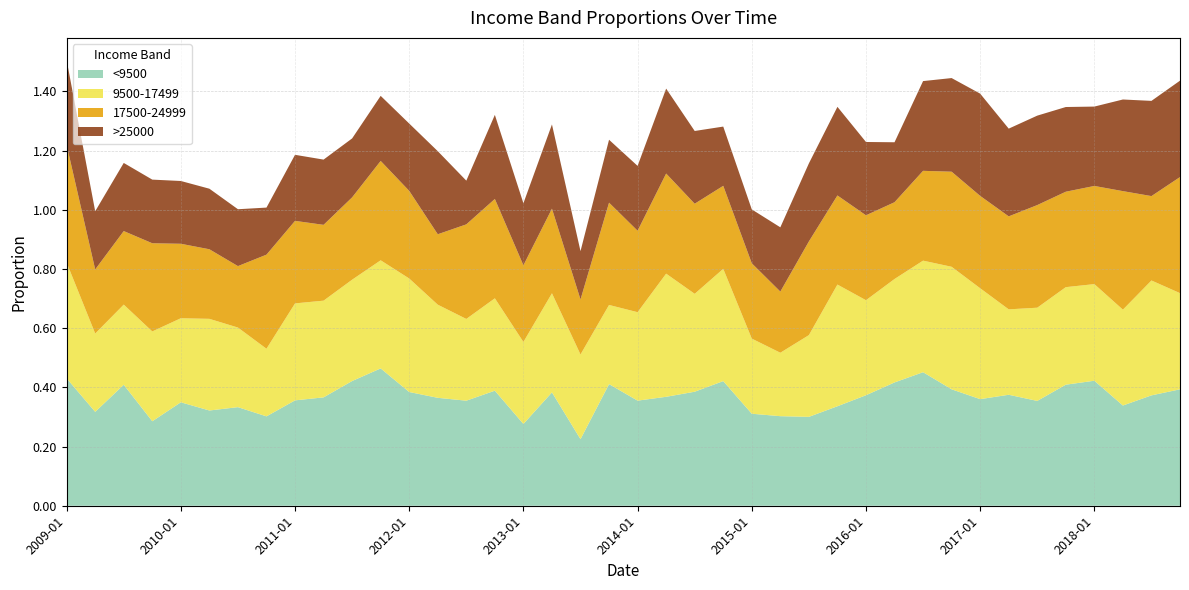

Reading right to left, transcribe all the data shown in this chart.

<9500: 0.4	0.4	0.3	0.4	0.4	0.4	0.4	0.4	0.4	0.5	0.4	0.4	0.3	0.3	0.3	0.3	0.4	0.4	0.4	0.4	0.4	0.2	0.4	0.3	0.4	0.4	0.4	0.4	0.5	0.4	0.4	0.4	0.3	0.3	0.3	0.3	0.3	0.4	0.3	0.4
9500-17499: 0.3	0.4	0.3	0.3	0.3	0.3	0.3	0.4	0.4	0.4	0.3	0.3	0.4	0.3	0.2	0.3	0.4	0.3	0.4	0.3	0.3	0.3	0.3	0.3	0.3	0.3	0.3	0.4	0.4	0.3	0.3	0.3	0.2	0.3	0.3	0.3	0.3	0.3	0.3	0.4
17500-24999: 0.4	0.3	0.4	0.3	0.3	0.3	0.3	0.3	0.3	0.3	0.3	0.3	0.3	0.3	0.2	0.3	0.3	0.3	0.3	0.3	0.3	0.2	0.3	0.3	0.3	0.3	0.2	0.3	0.3	0.3	0.3	0.3	0.3	0.2	0.2	0.3	0.3	0.2	0.2	0.4
>25000: 0.3	0.3	0.3	0.3	0.3	0.3	0.3	0.3	0.3	0.3	0.2	0.2	0.3	0.3	0.2	0.2	0.2	0.2	0.3	0.2	0.2	0.2	0.3	0.2	0.3	0.1	0.3	0.2	0.2	0.2	0.2	0.2	0.2	0.2	0.2	0.2	0.2	0.2	0.2	0.3